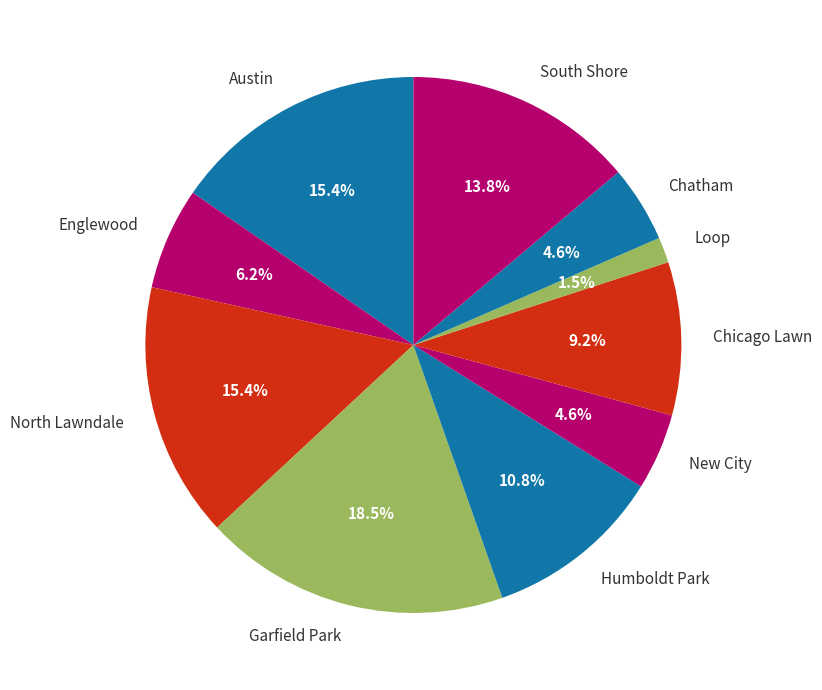

Which category has the biggest portion of the pie?

Garfield Park